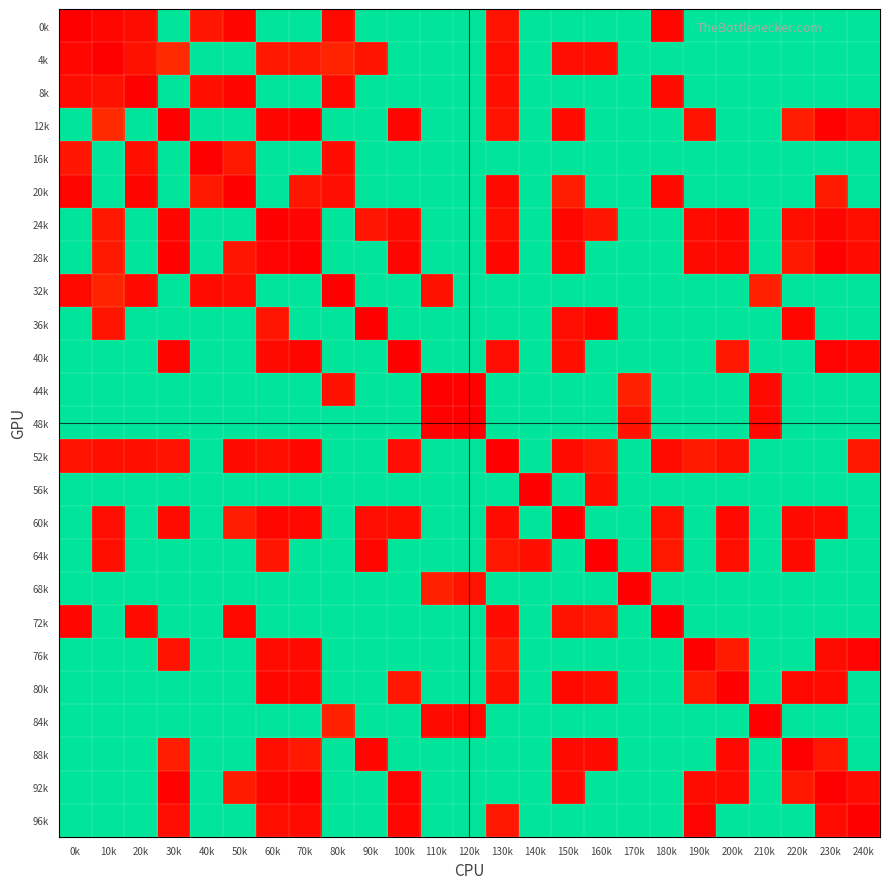

List the series in order of their peak value, lowest first.

0k, 4k, 8k, 12k, 16k, 20k, 24k, 28k, 32k, 36k, 40k, 44k, 48k, 52k, 56k, 60k, 64k, 68k, 72k, 76k, 80k, 84k, 88k, 92k, 96k